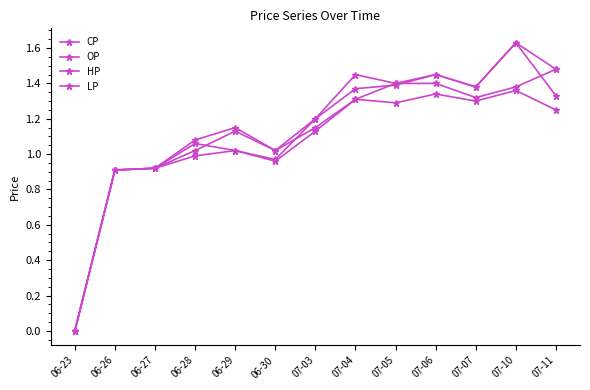

How many values in the OP series exceed 1?

10